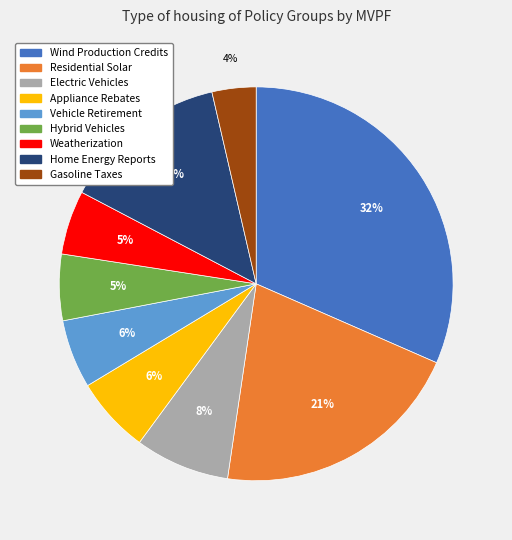

Does Residential Solar represent more than half of the total?

No